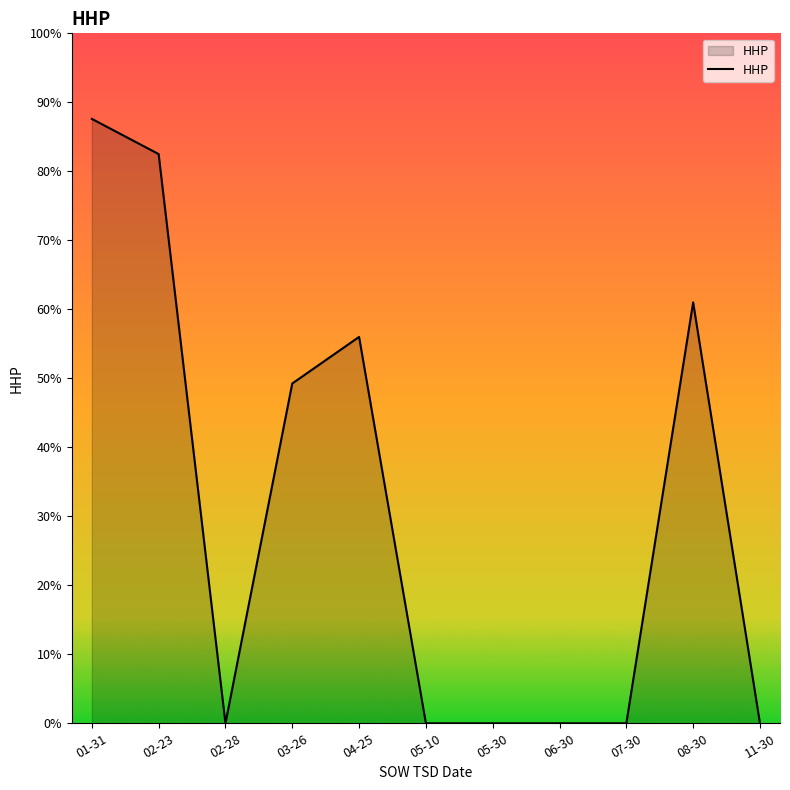

What is the difference between the values at 02-23 and 08-30?

21.5